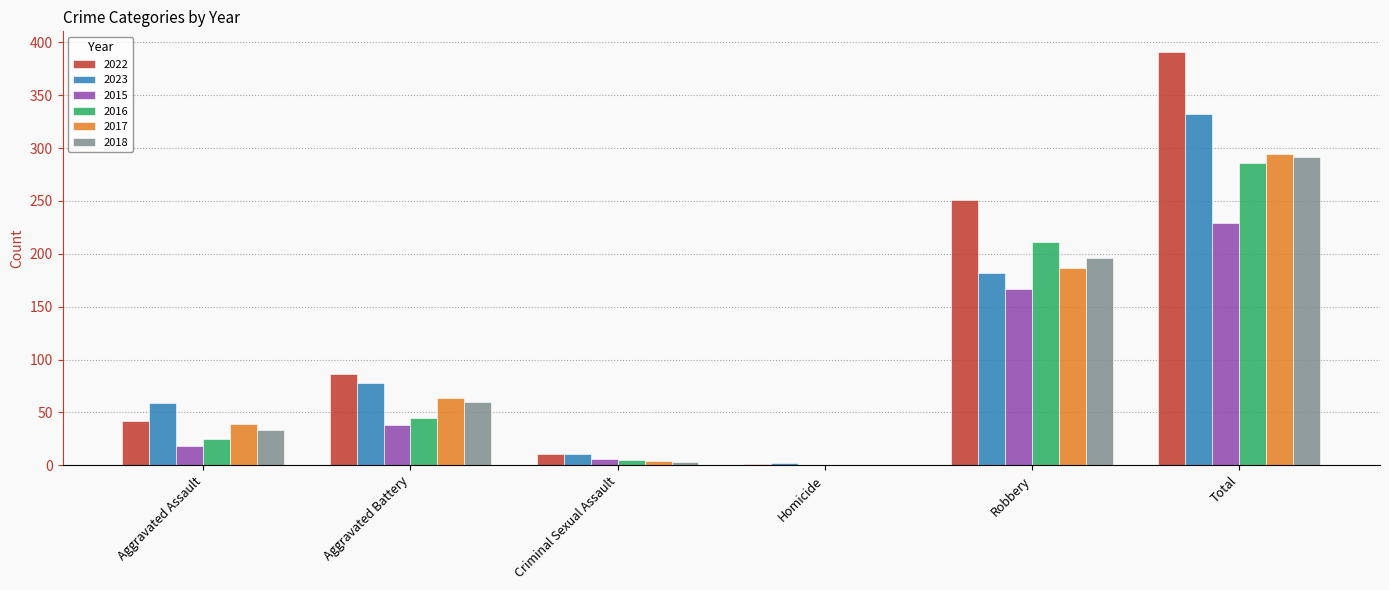

What is the greatest value displayed?

391